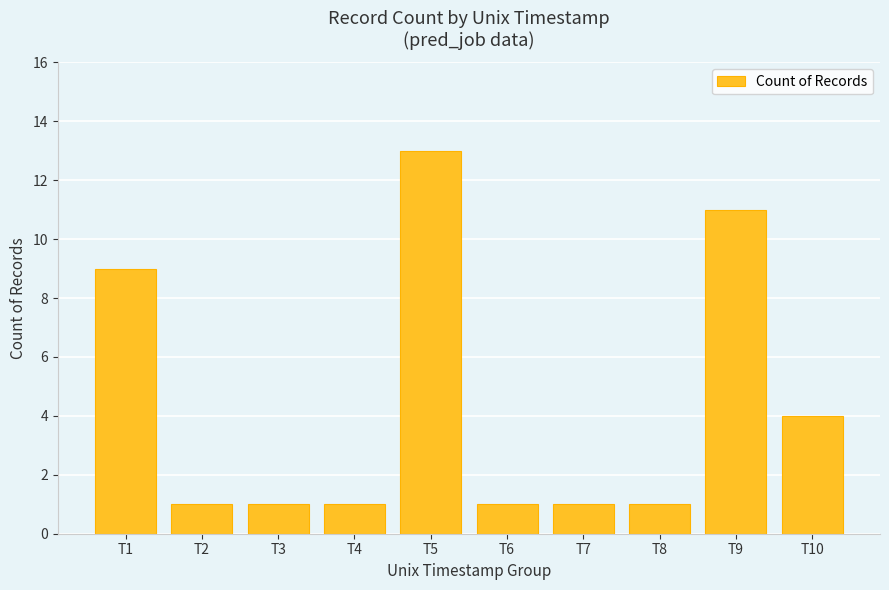

Are the bars grouped side by side (vs. stacked)?

No